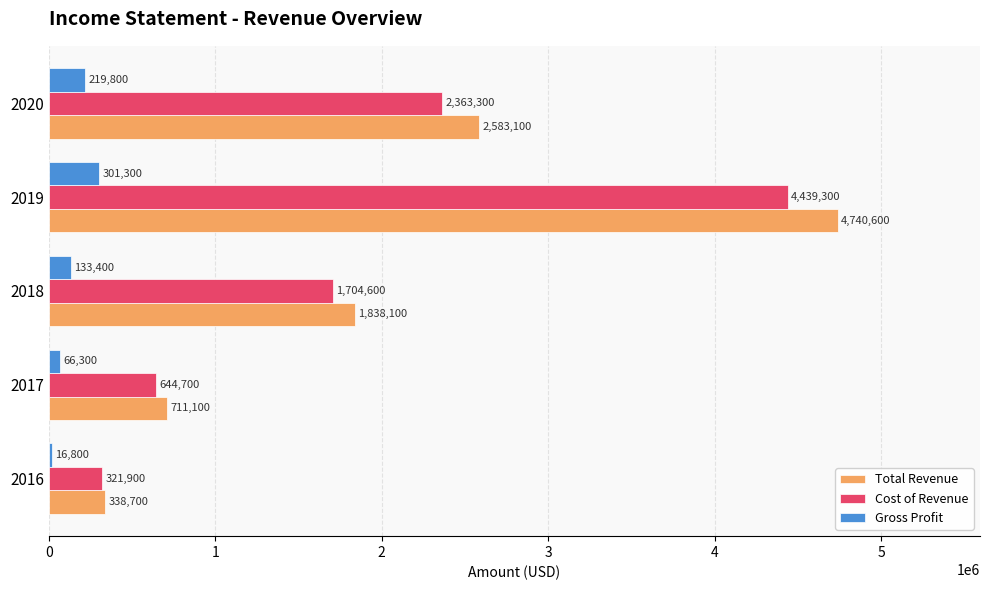

How many values in the Cost of Revenue series are below 1704600?

2